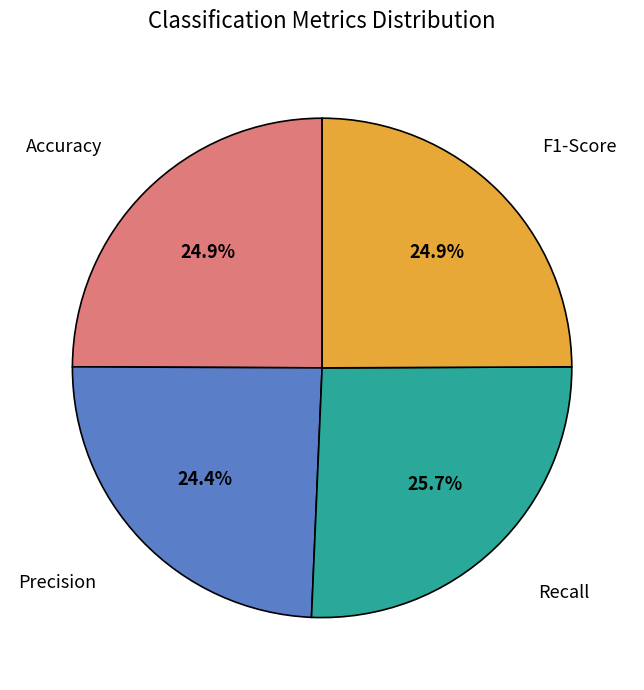

What portion of the pie excludes Accuracy?

75.1%